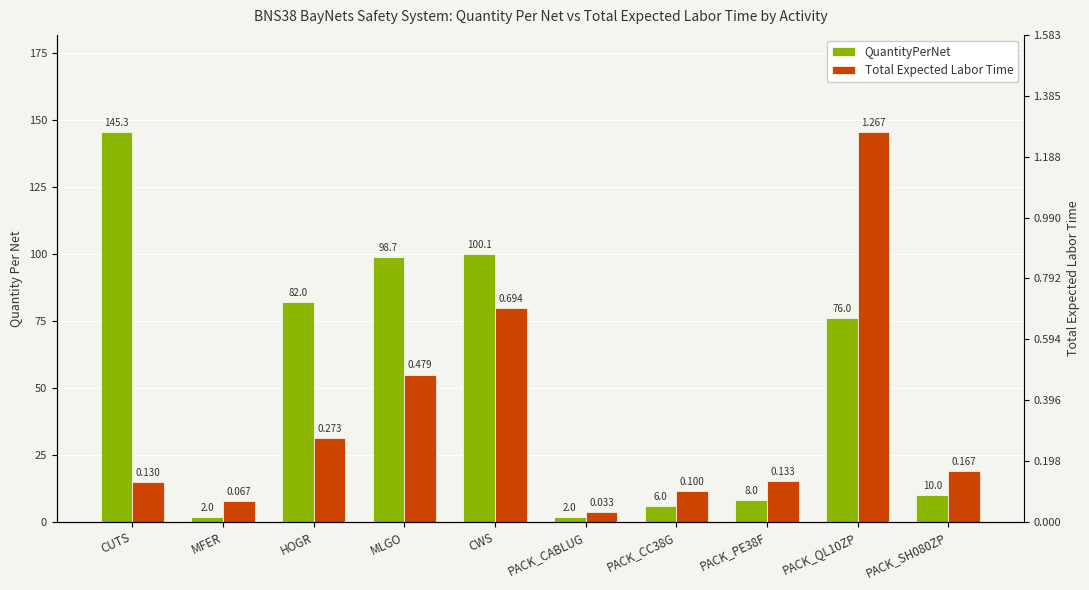

How many distinct data groups are displayed?

2